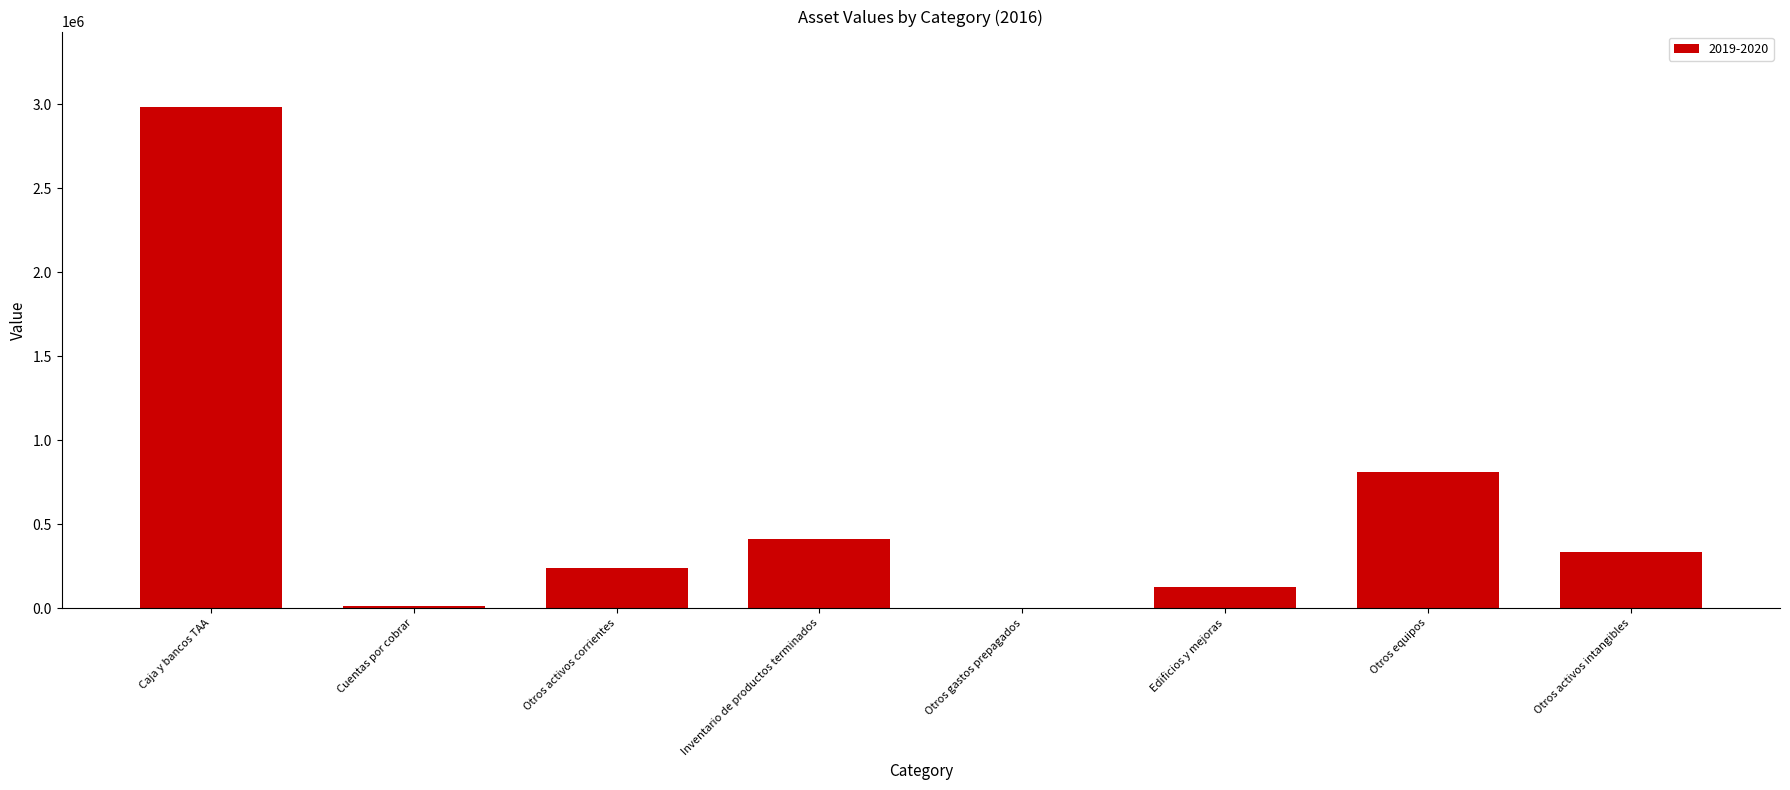

What is the sum of the values at Edificios y mejoras and Otros equipos?

939831.4